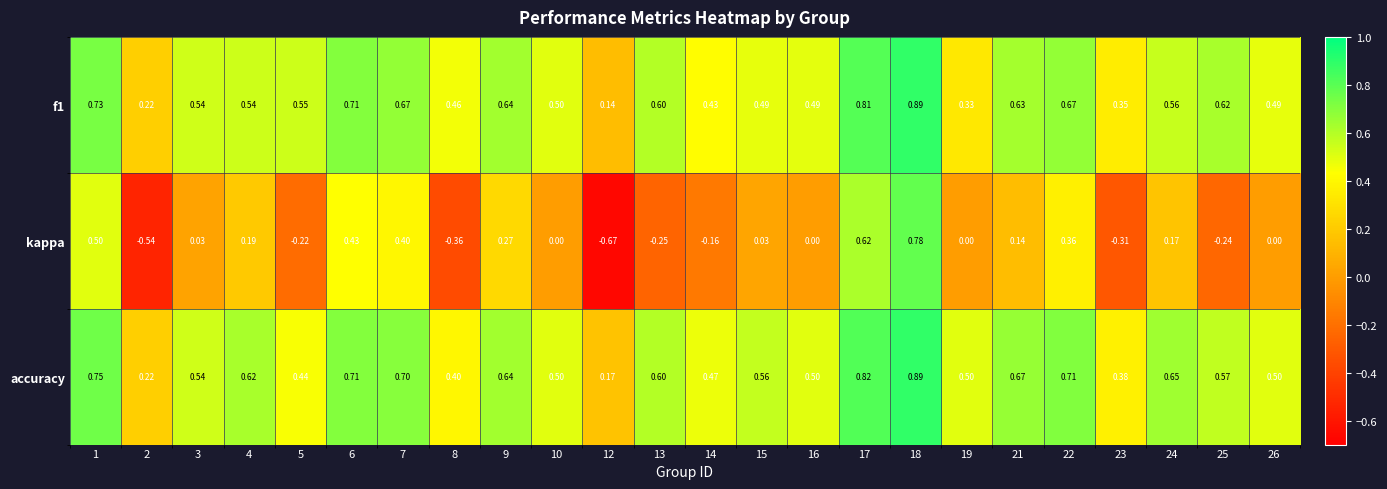

Which label corresponds to the smallest value in the chart?

12